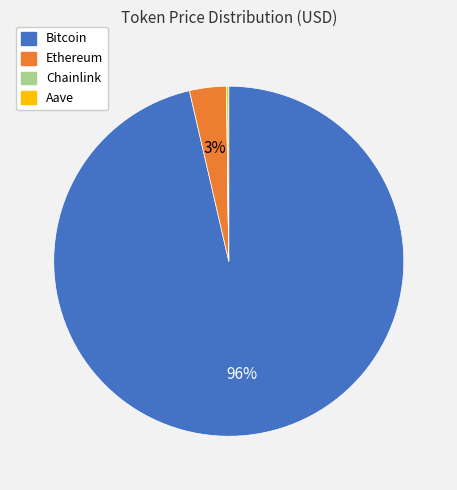

The Bitcoin slice represents 82% of the pie. True or false?

False